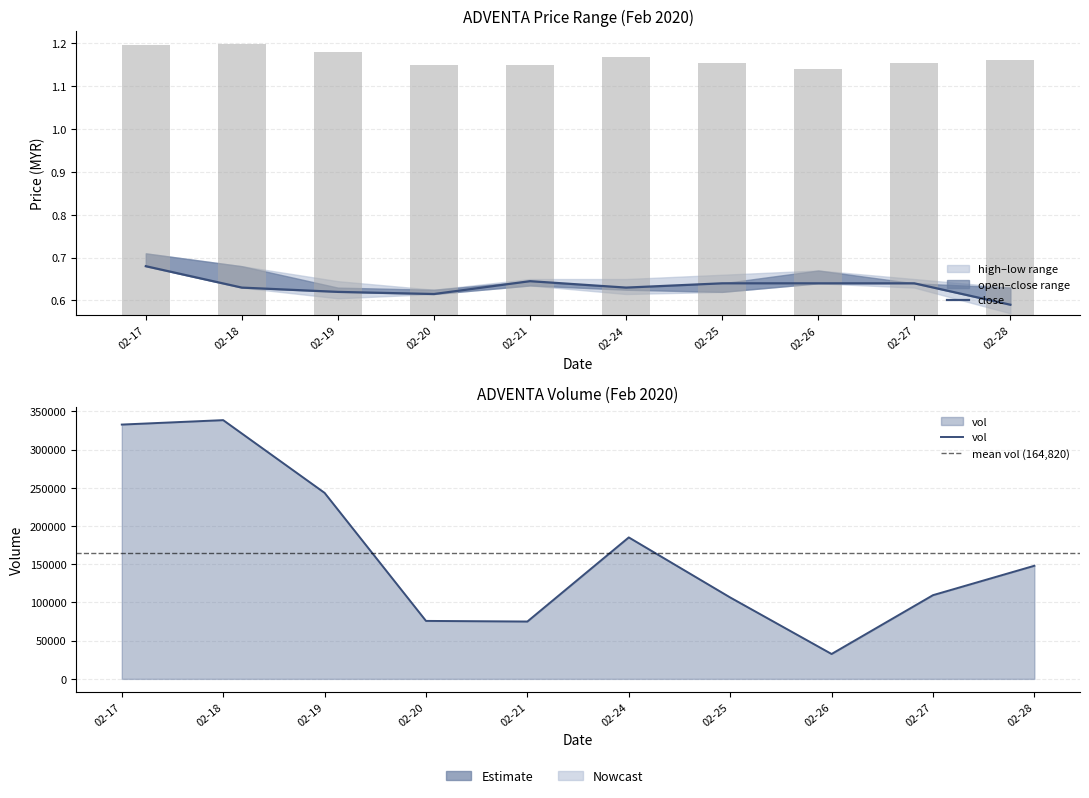

At which category is the sum across all series the highest?

2020-02-18